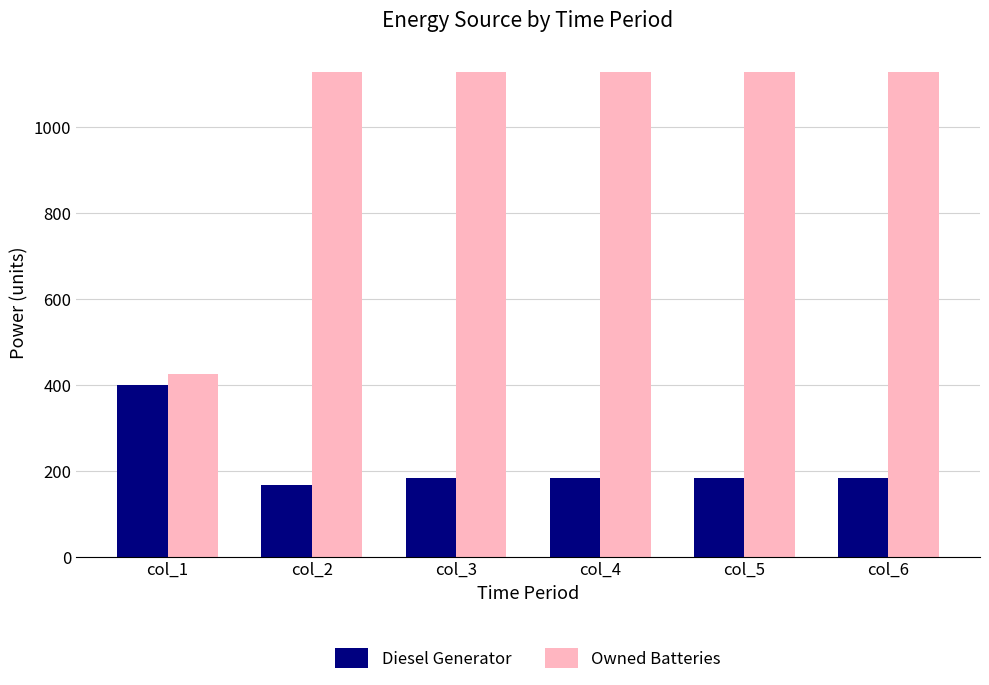

At how many categories does at least one series exceed 695?

5